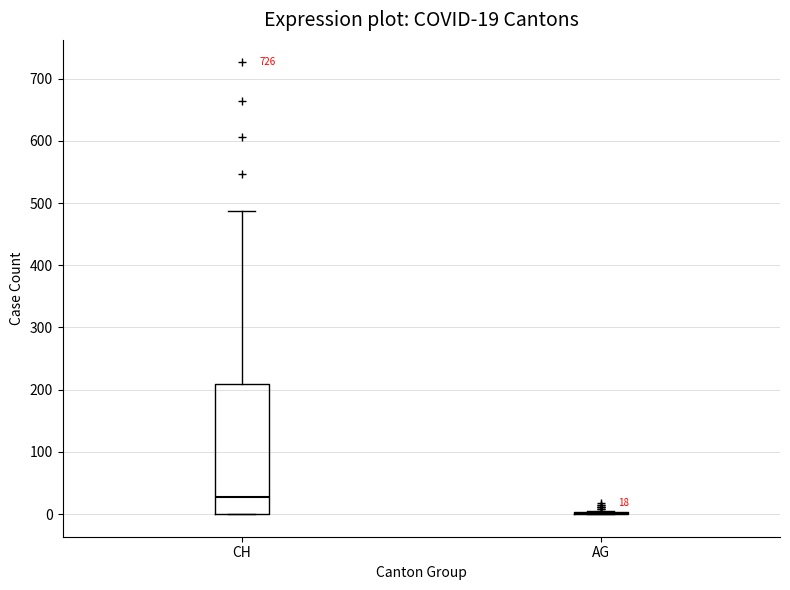

Which box is the tallest, from its lower edge to its upper edge?

CH